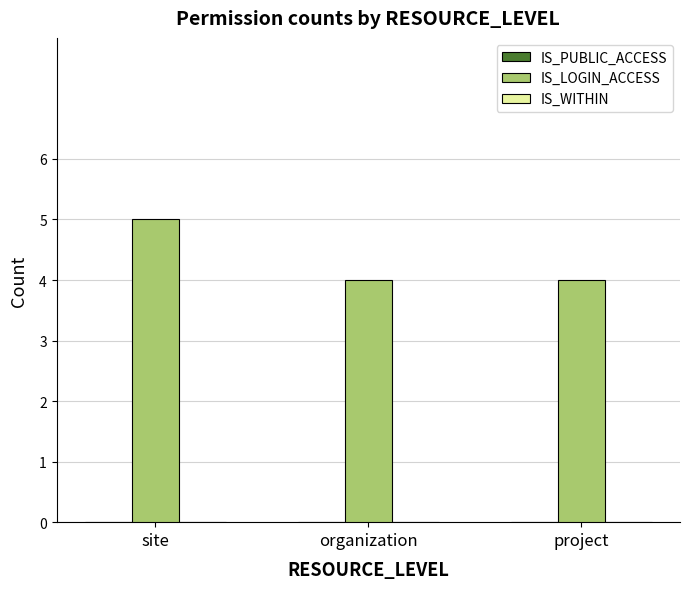

The value at site is 8. True or false?

False